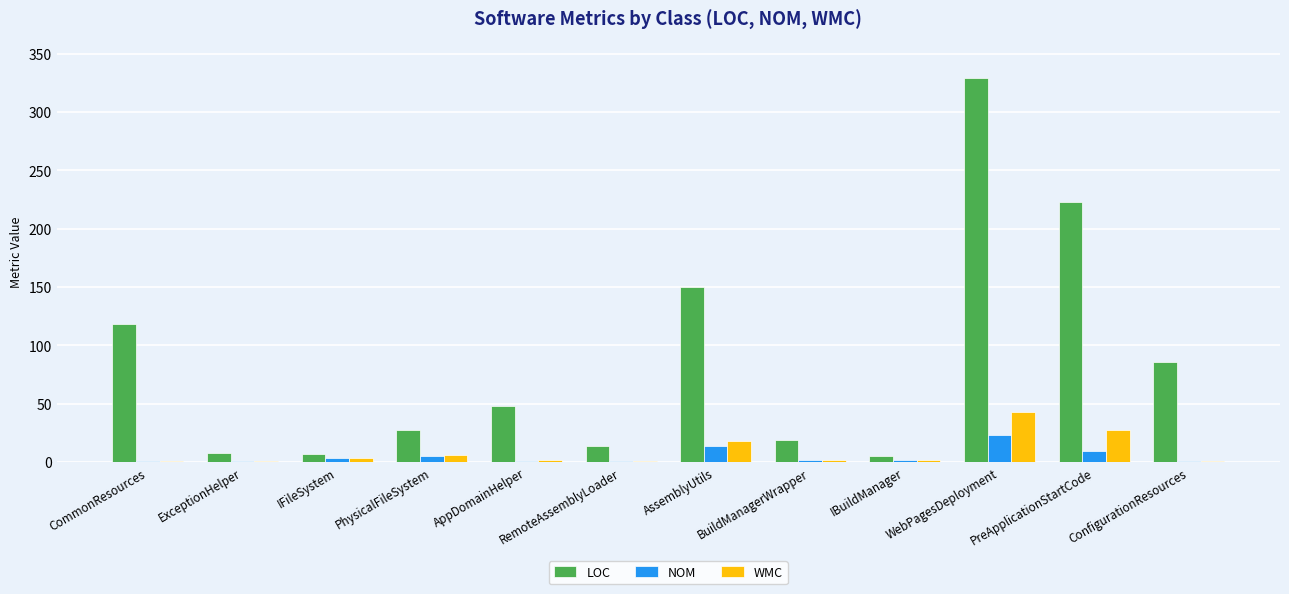

What is the sum of all LOC values?

1035